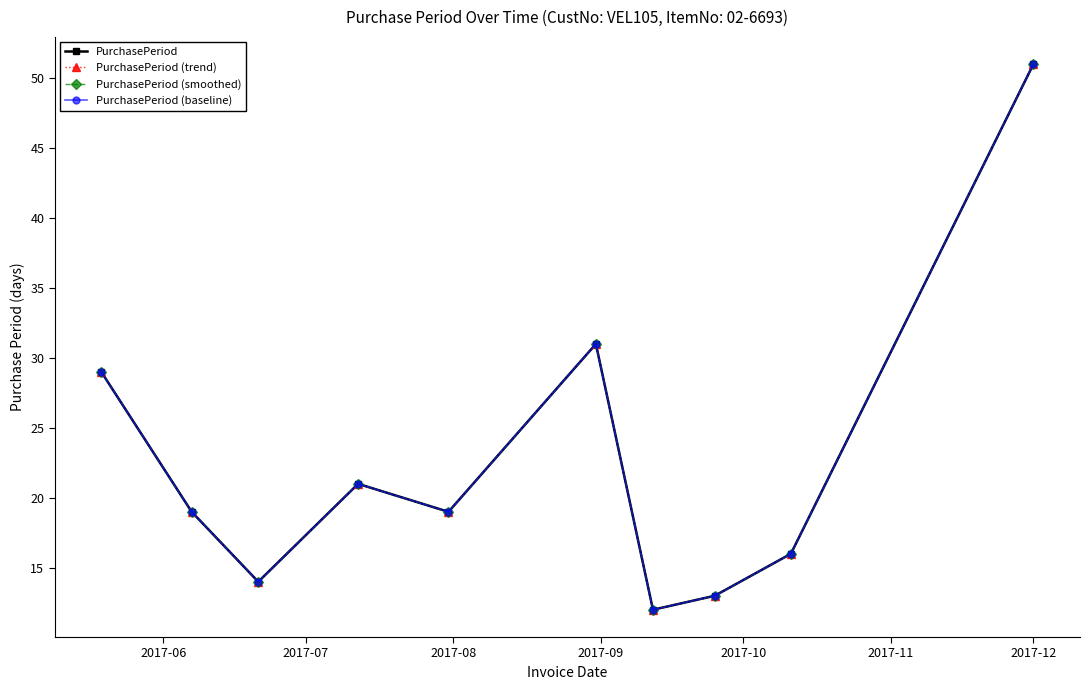

How many distinct data groups are displayed?

4